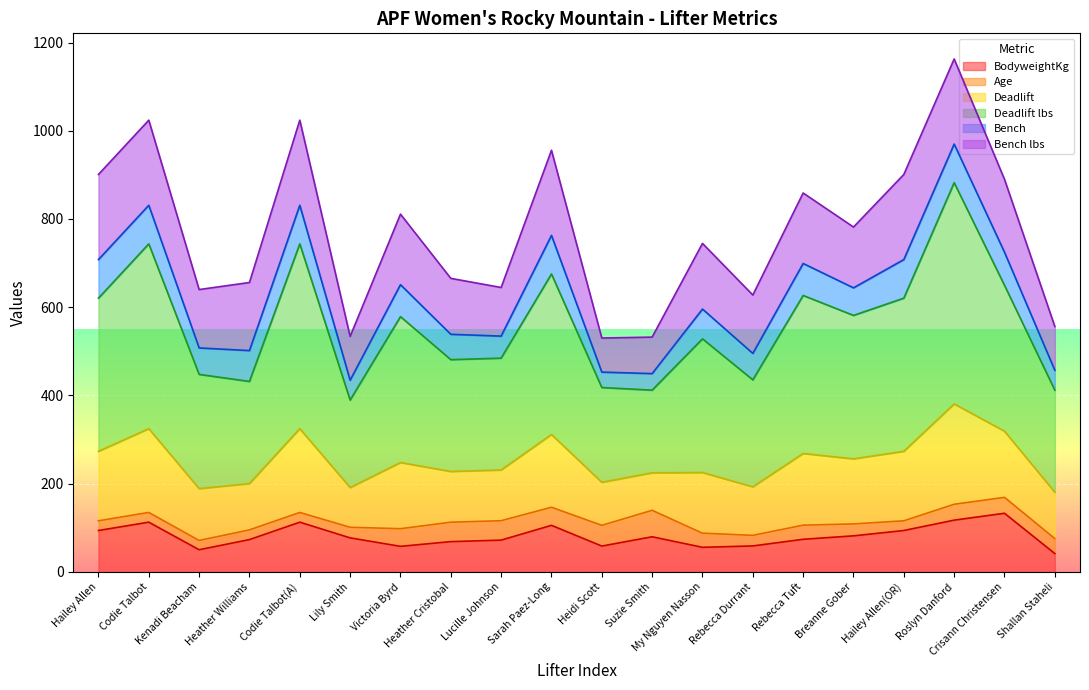

What is the maximum value for BodyweightKg?

132.9